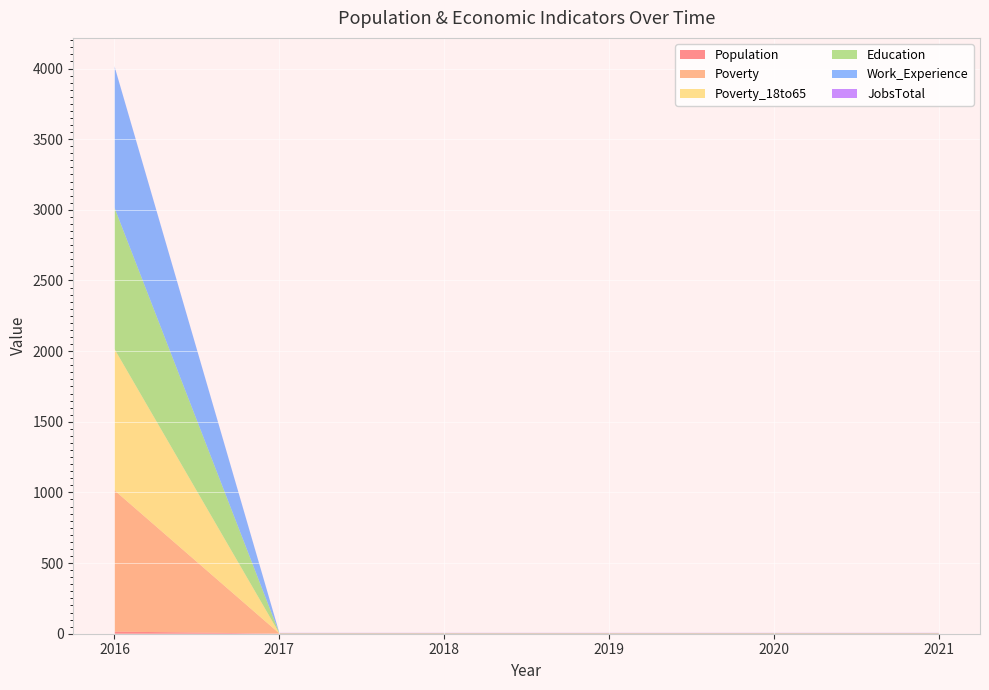

Reading left to right, transcribe all the data shown in this chart.

Population: 15	1	1	1	1	1
Poverty: 1000	1	1	1	1	1
Poverty_18to65: 1000	1	1	1	1	1
Education: 1000	1	1	1	1	1
Work_Experience: 1000	1	1	1	1	1
JobsTotal: 1	1	1	1	1	1